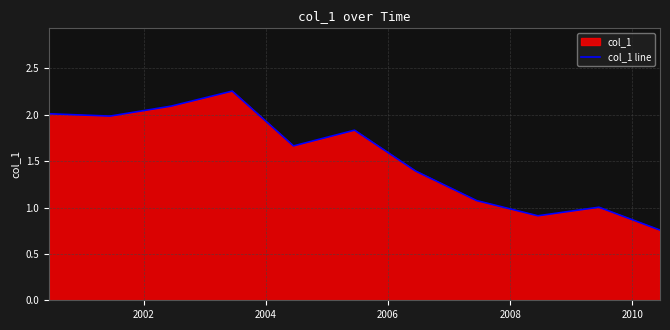

What is the difference between the maximum and minimum values?

1.5